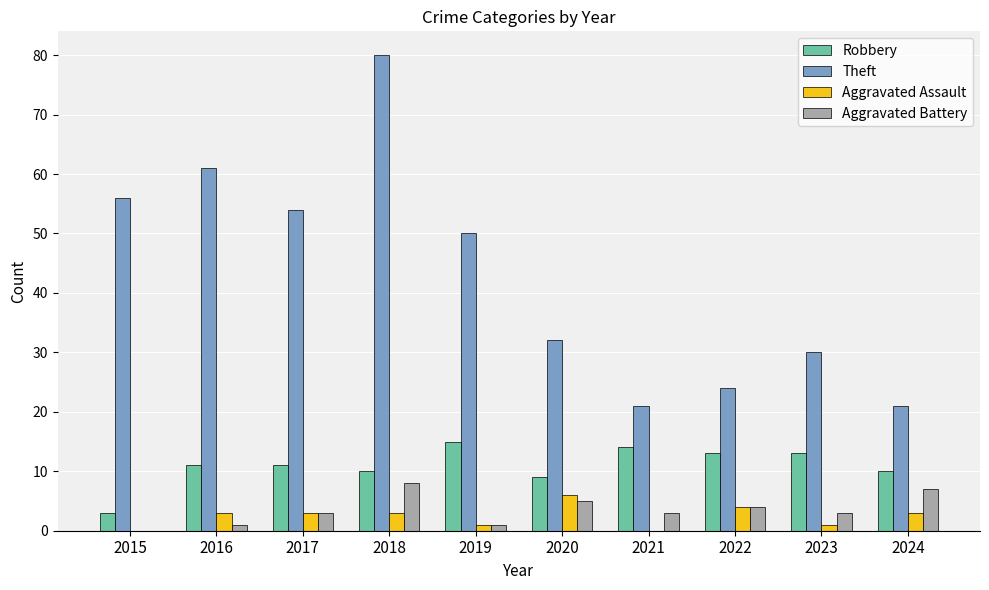

The value of Theft at 2022 is 24. True or false?

True